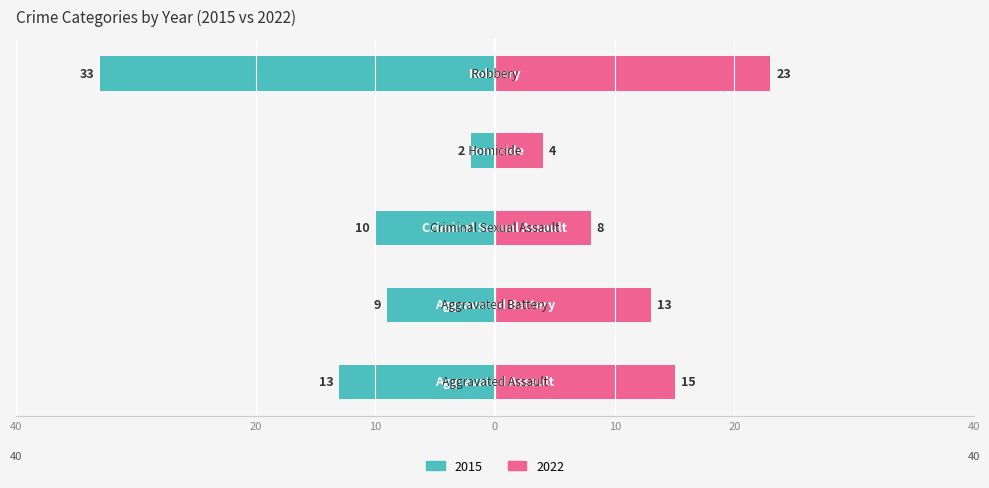

What is the sum of the 2022 values at Aggravated Assault and Robbery?

38